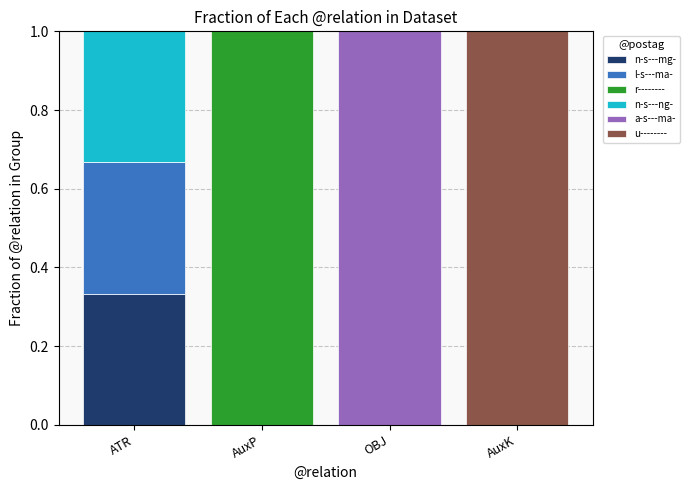

The value of n-s---mg- at AuxK is 0.2. True or false?

False